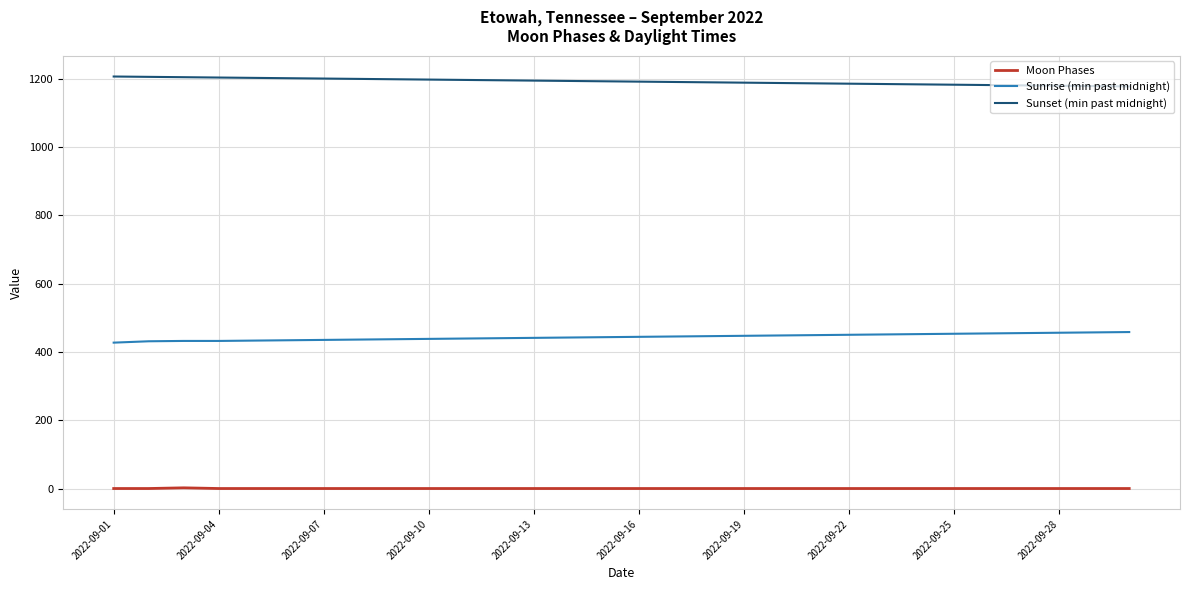

At how many categories does at least one series exceed 180?

30